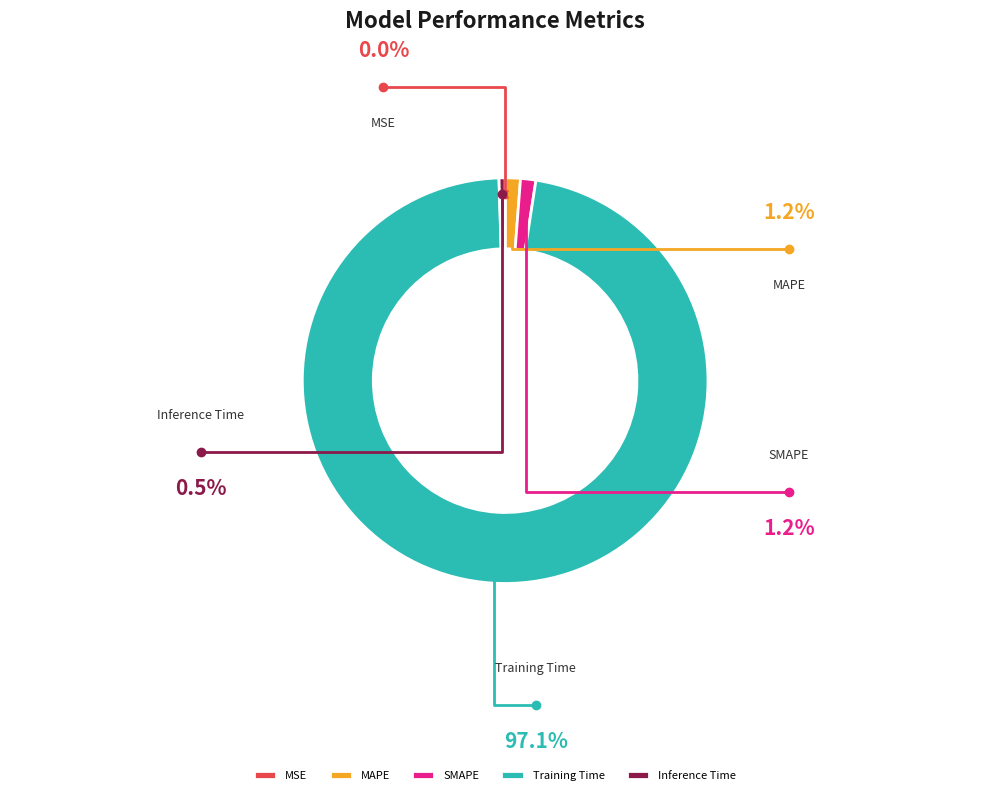

What is the majority slice?

Training Time